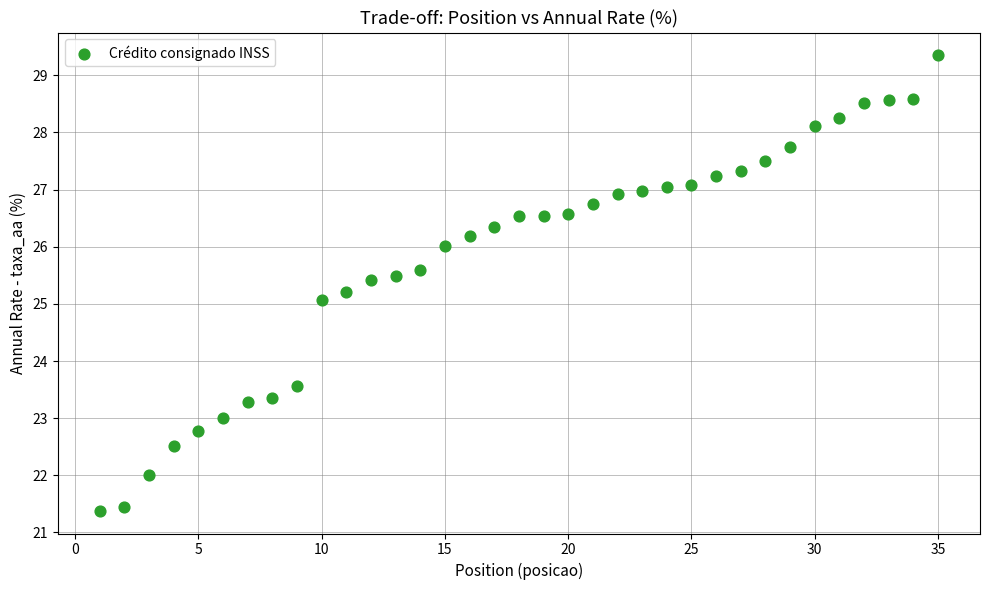

What is the range of X values (max minus min)?

34.0